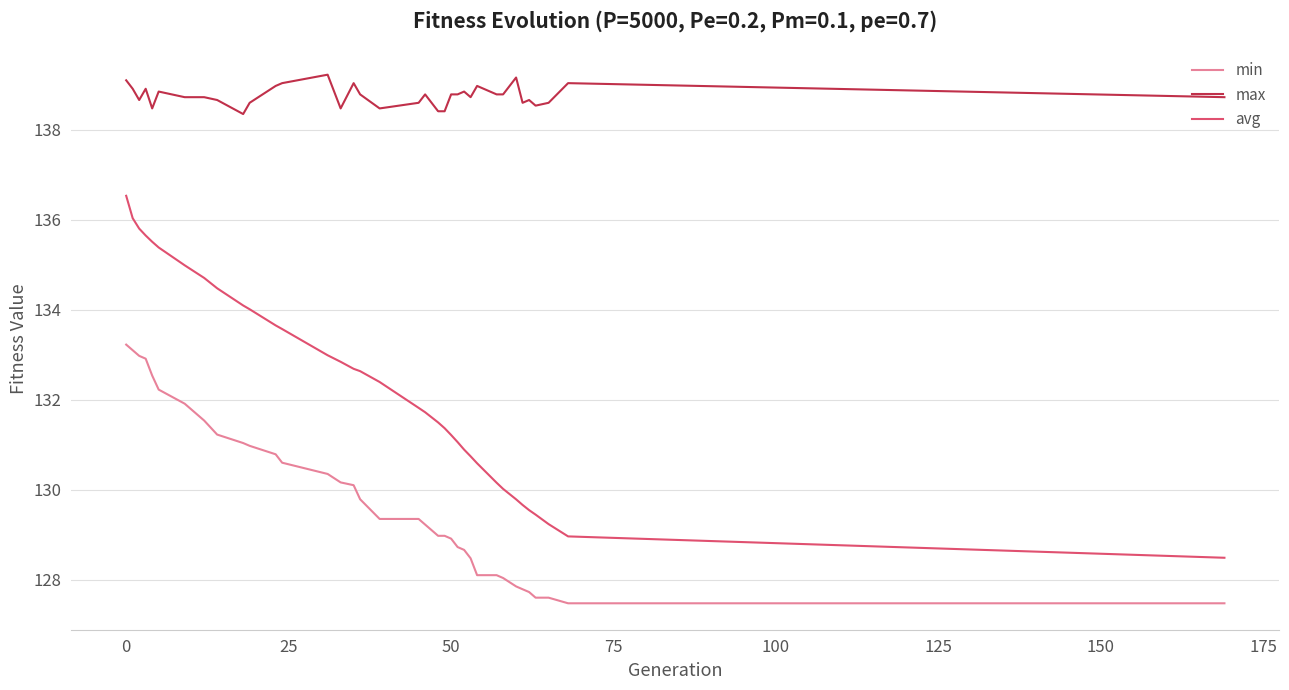

What is the difference between the maximum and minimum values in the max series?

0.9